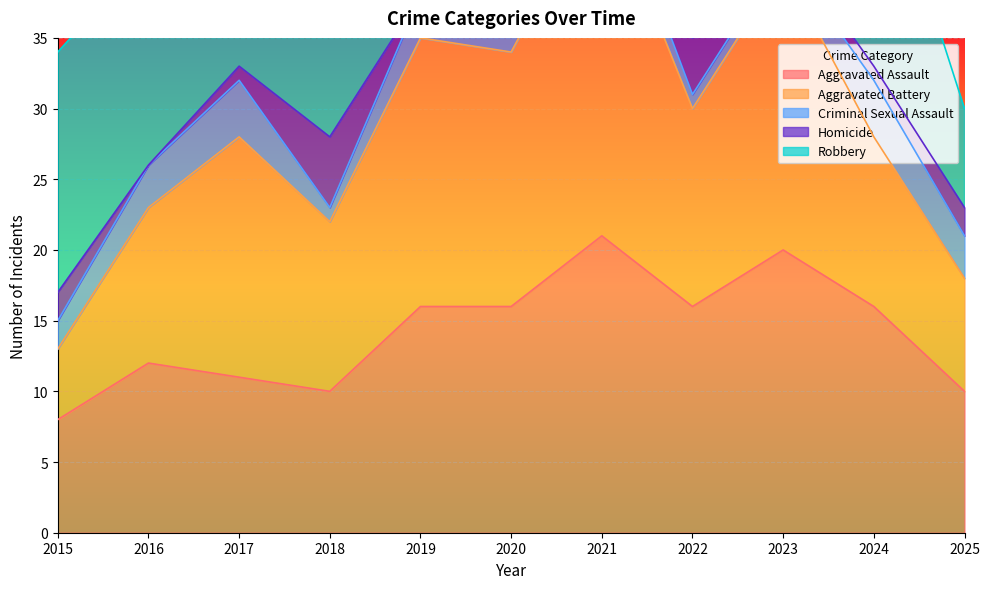

List the labels in order of Homicide value, largest first.

2018, 2022, 2021, 2015, 2025, 2017, 2020, 2023, 2024, 2016, 2019